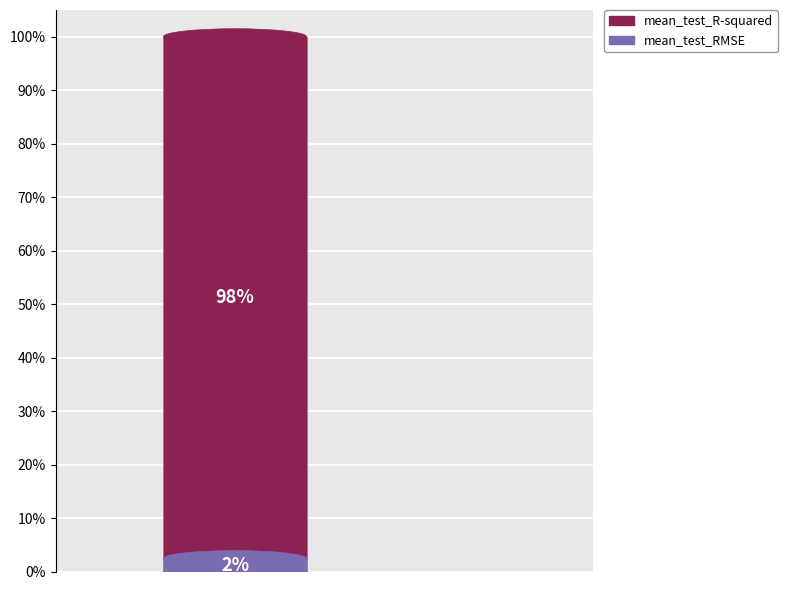

What are all the series names shown in the legend?

mean_test_R-squared, mean_test_RMSE